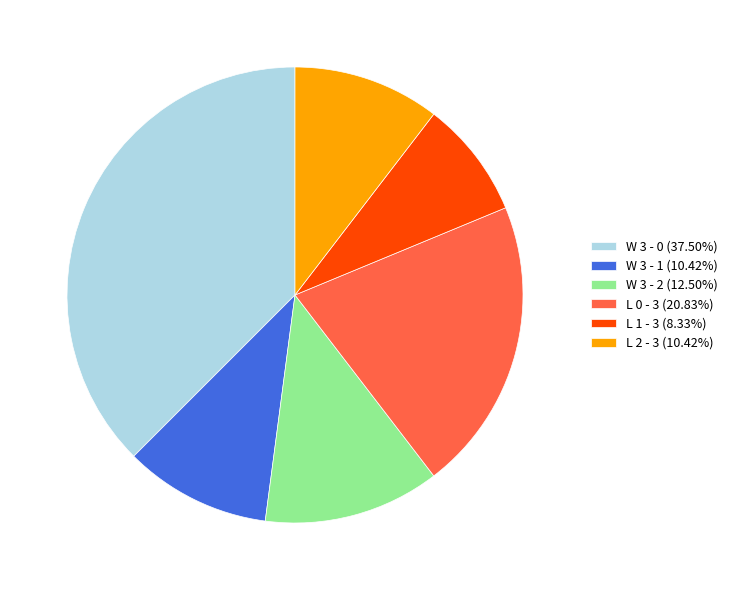

Is the sum of W 3 - 2 (12.50%) and W 3 - 1 (10.42%) greater than half?

No